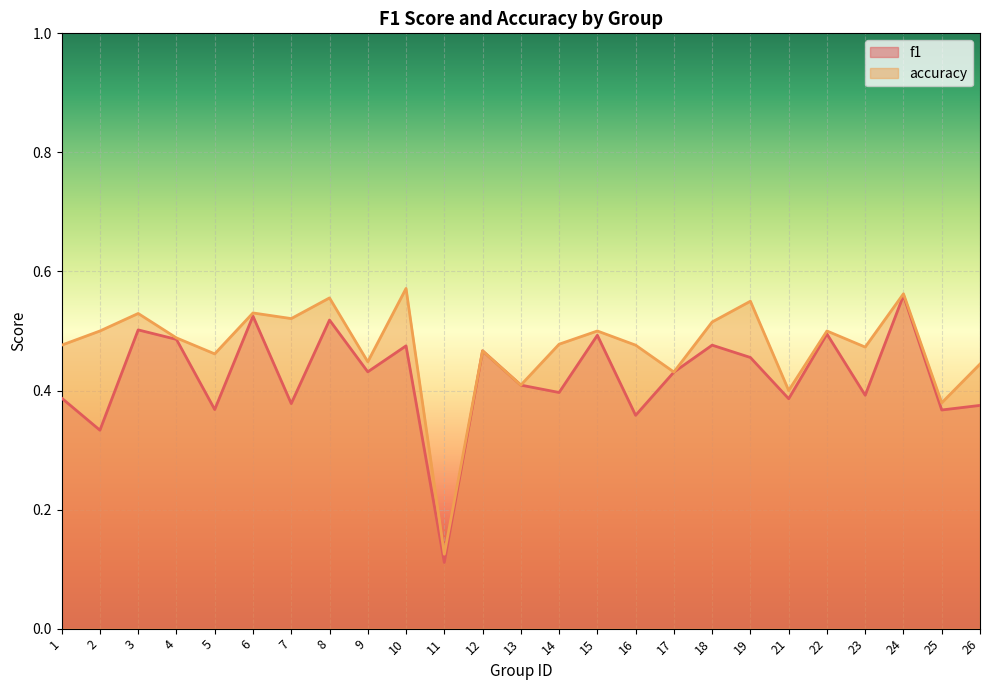

What is the total value across all series at 13?

0.8